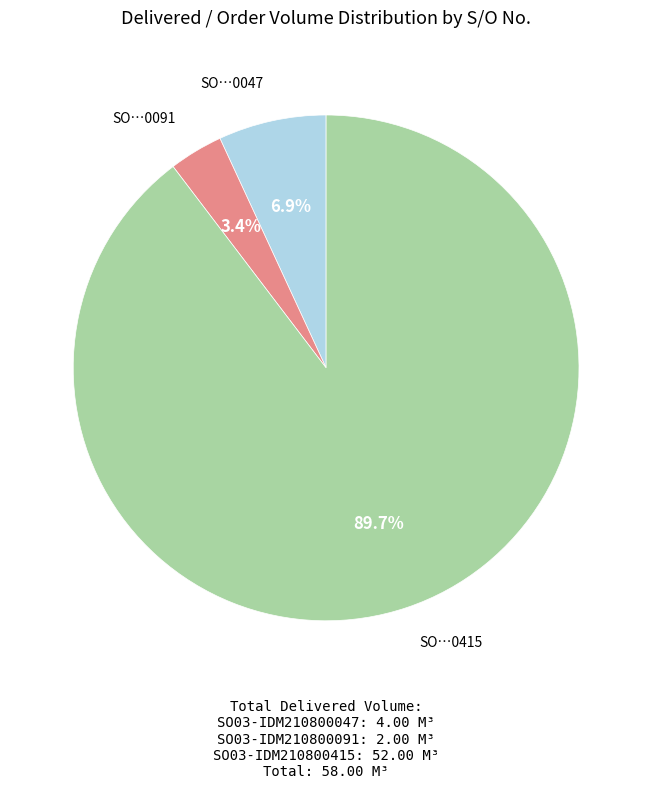

Is there any slice that represents more than half of the pie?

Yes